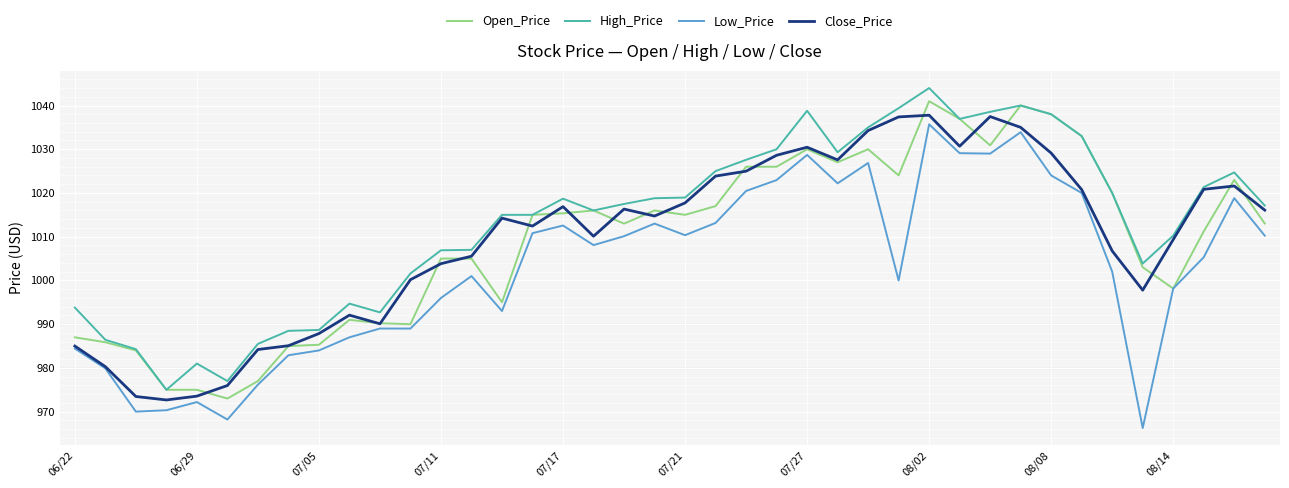

What is the minimum value for Open_Price?

973.0